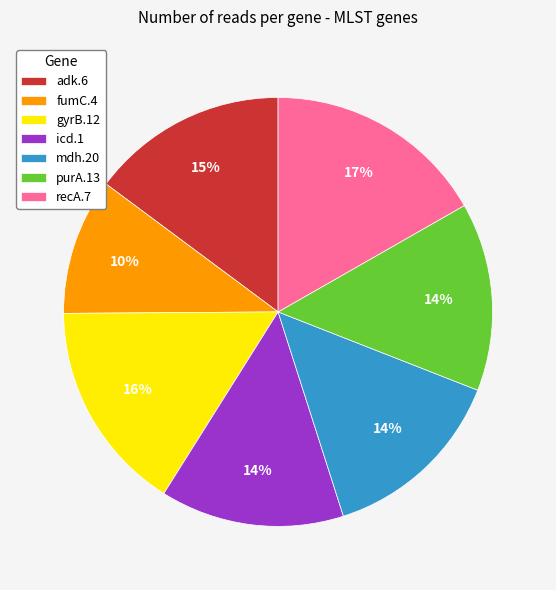

Between gyrB.12 and icd.1, which is larger?

gyrB.12